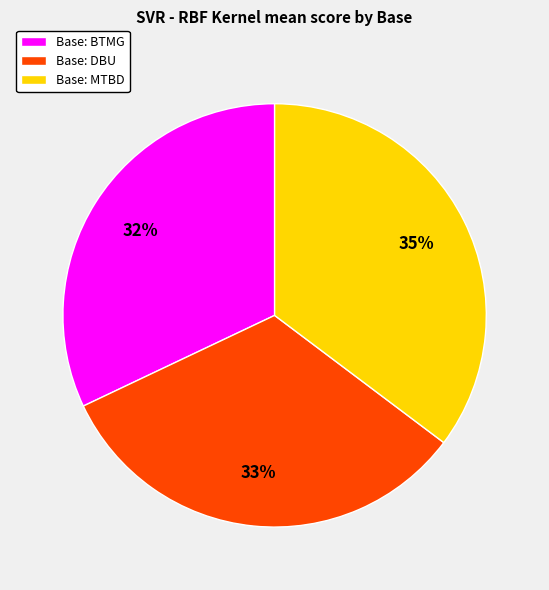

To the nearest percent, what is the difference between the largest and smallest slice percentages?

3%